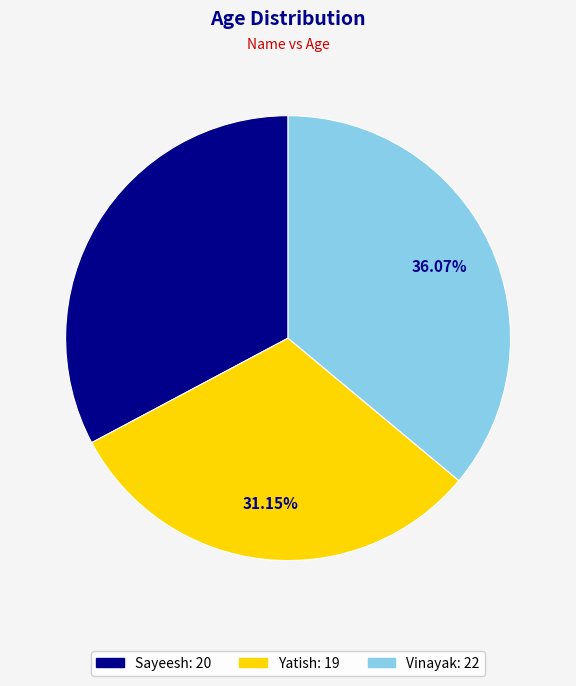

Which has a higher value, Yatish or Sayeesh?

Sayeesh